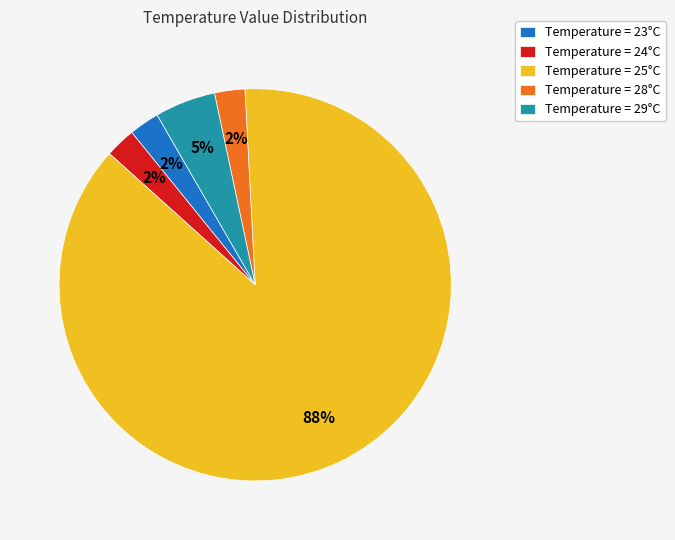

To the nearest percent, what portion does Temperature = 29°C represent?

5%